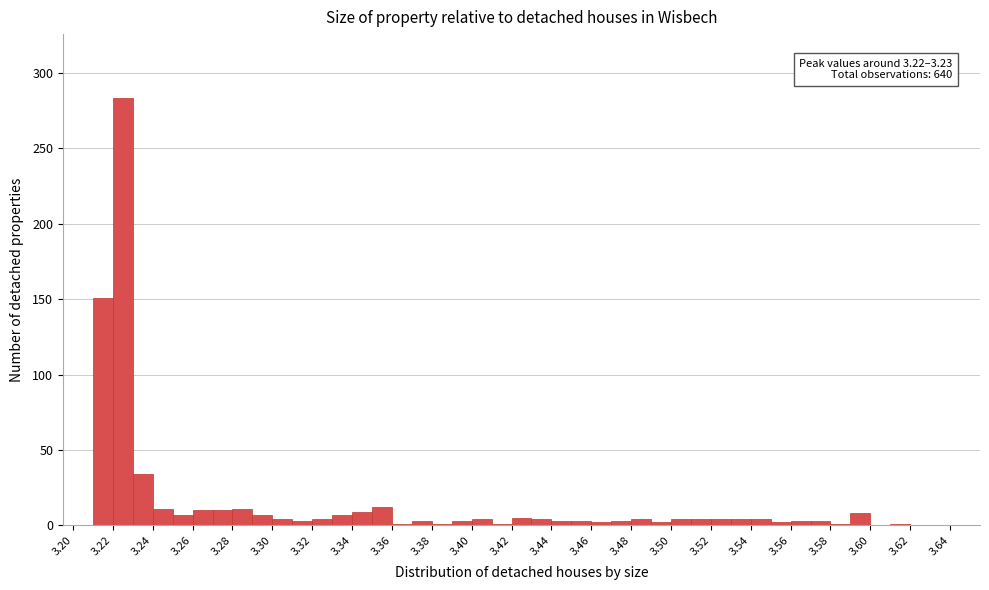

Over which range of the x-axis is the bar tallest?

3.22 to 3.23